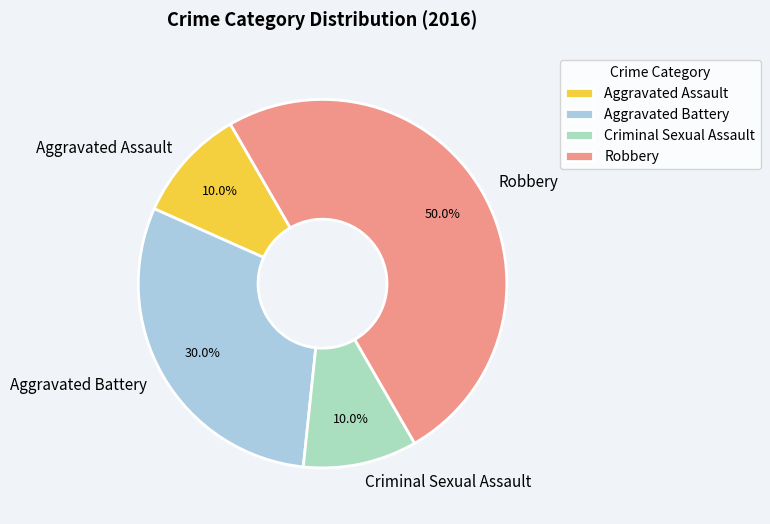

The Robbery slice represents 58% of the pie. True or false?

False